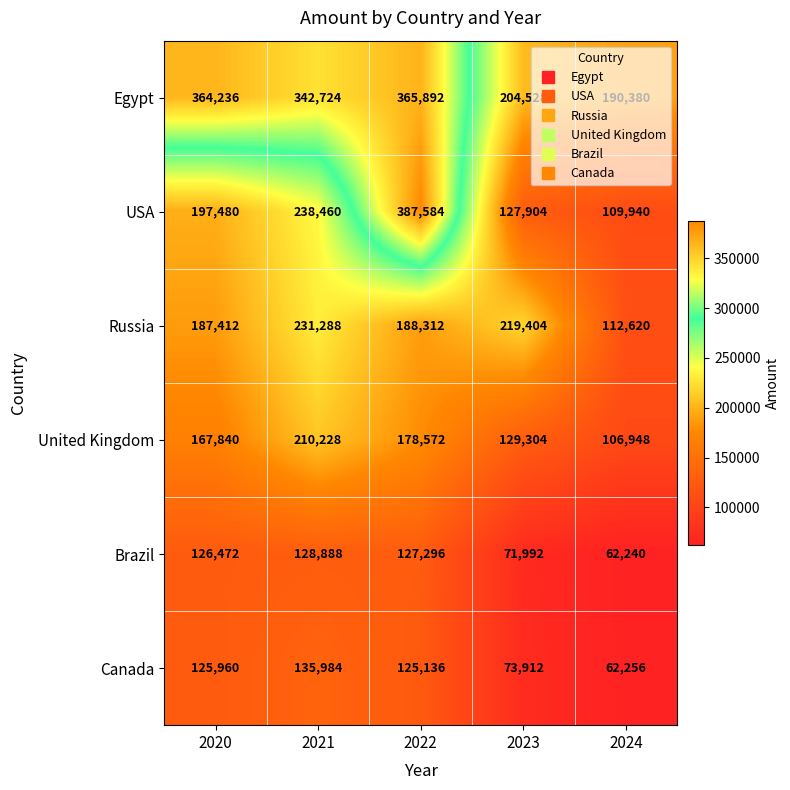

What is the greatest value displayed?

387584